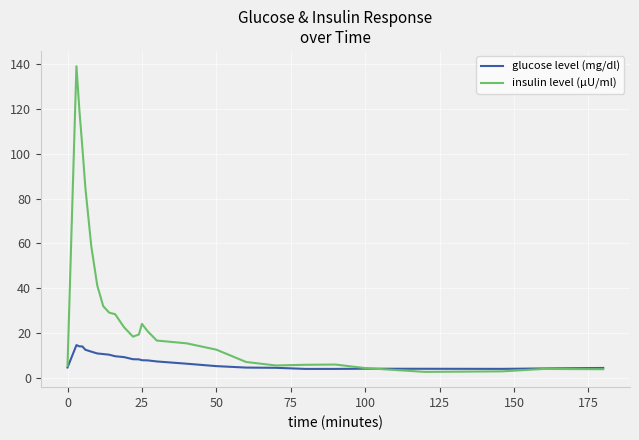

List the series in order of their peak value, highest first.

insulin level (μU/ml), glucose level (mg/dl)